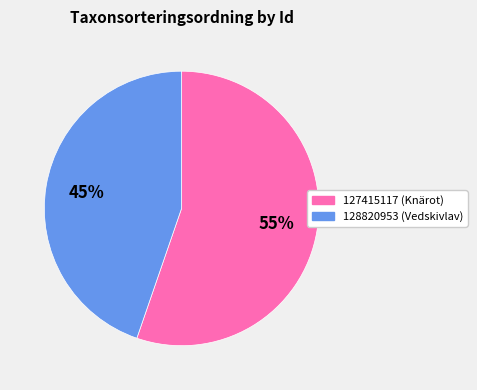

True or false: 127415117 accounts for 55% of the total.

True